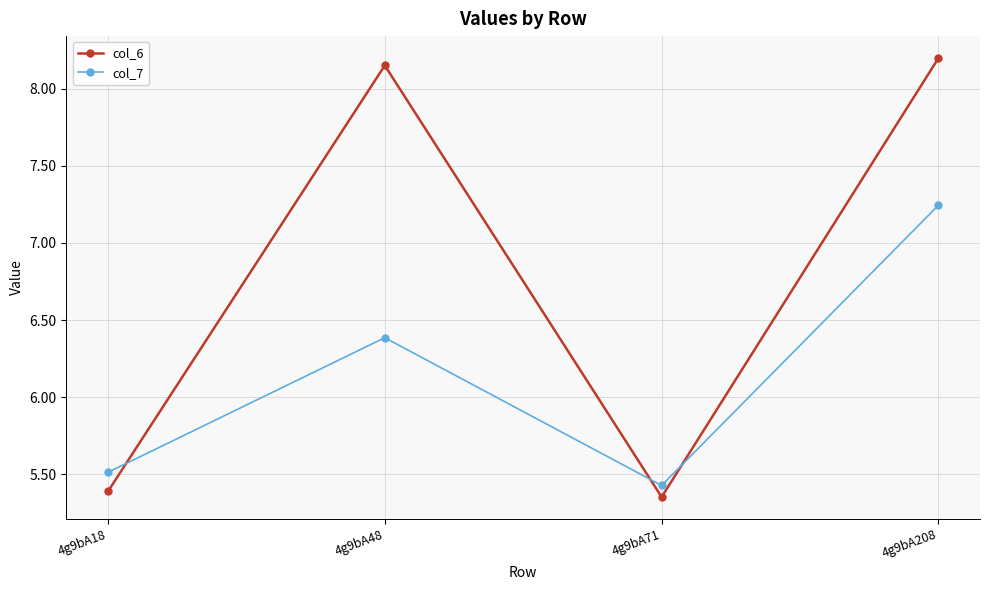

What is the difference between the highest and lowest values at 4g9bA48?

1.8